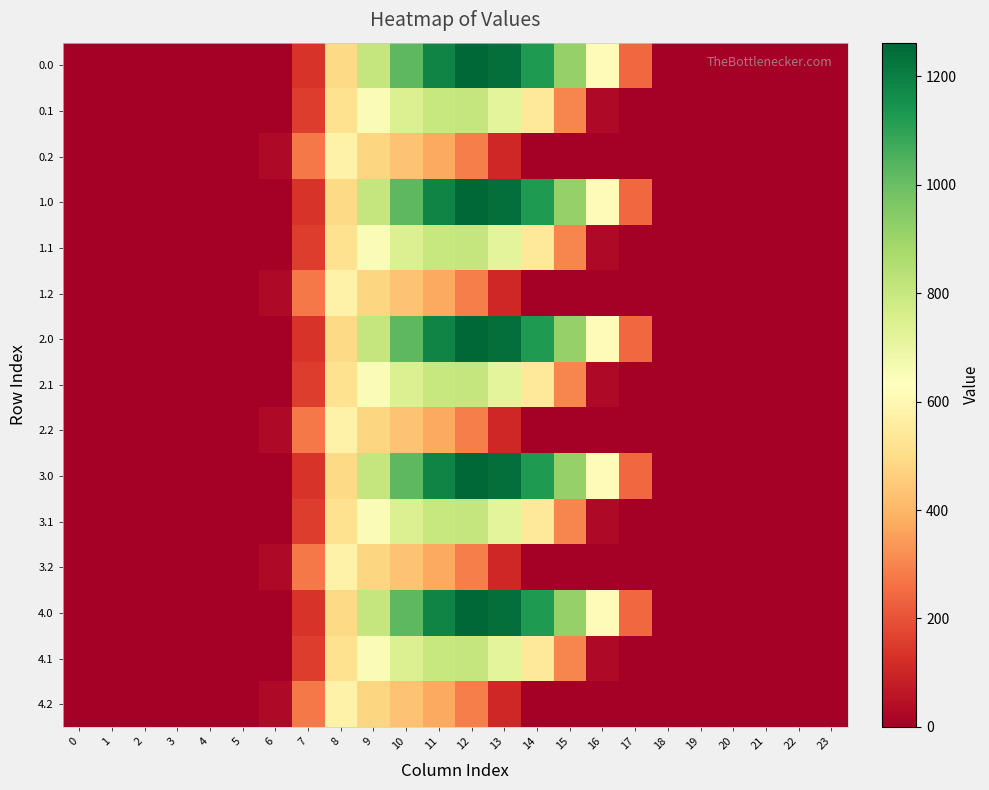

Rank the series at 19 from lowest to highest value.

0.0, 0.1, 0.2, 1.0, 1.1, 1.2, 2.0, 2.1, 2.2, 3.0, 3.1, 3.2, 4.0, 4.1, 4.2